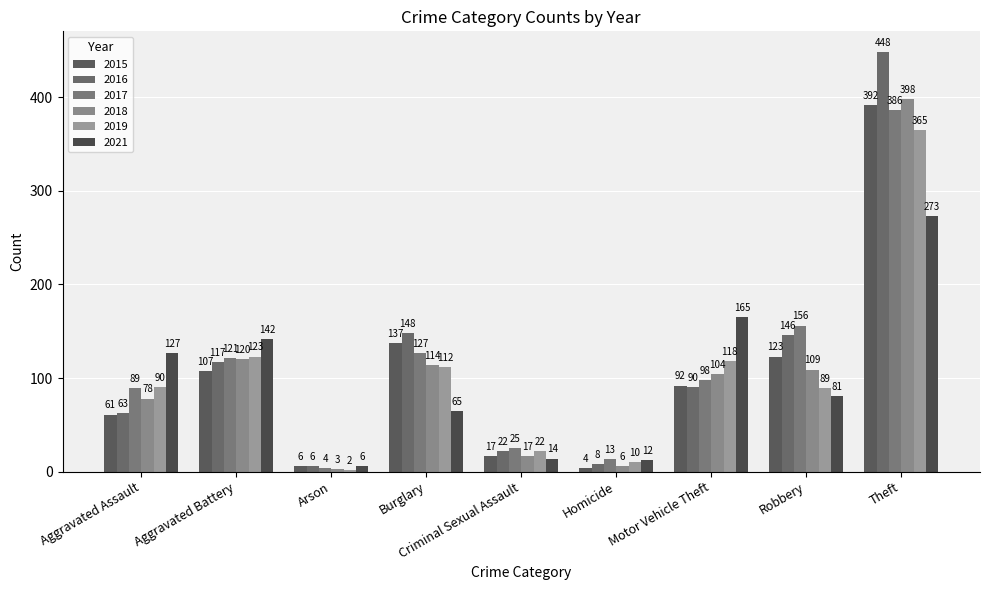

What is the difference between the 2016 values at Arson and Burglary?

142